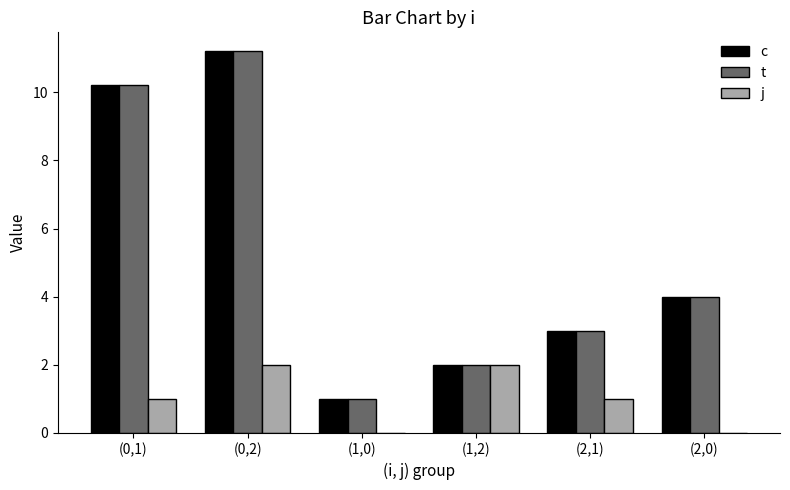

The t series shows 2.0 at (1,2). True or false?

True